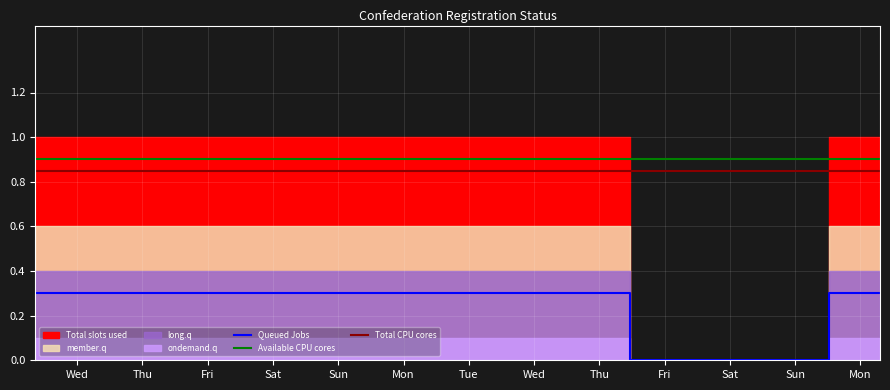

Where is ondemand.q nearest to the value 0?

2021-08-22 12:34:34